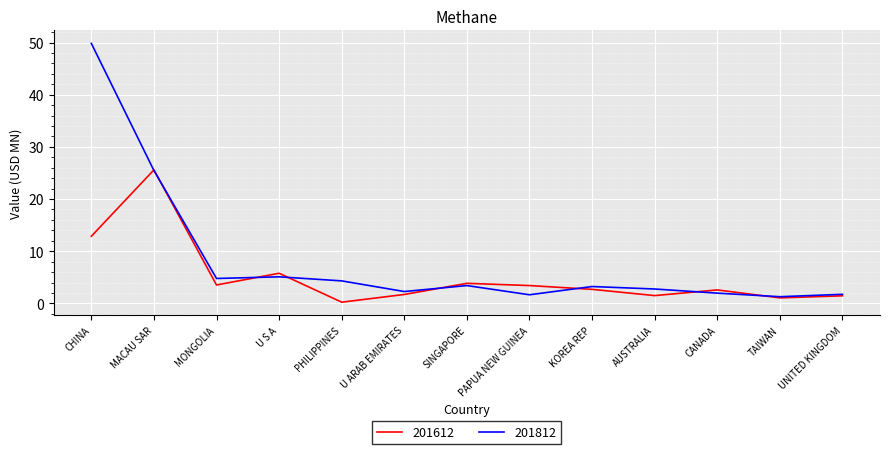

Which label corresponds to the largest value in the chart?

CHINA